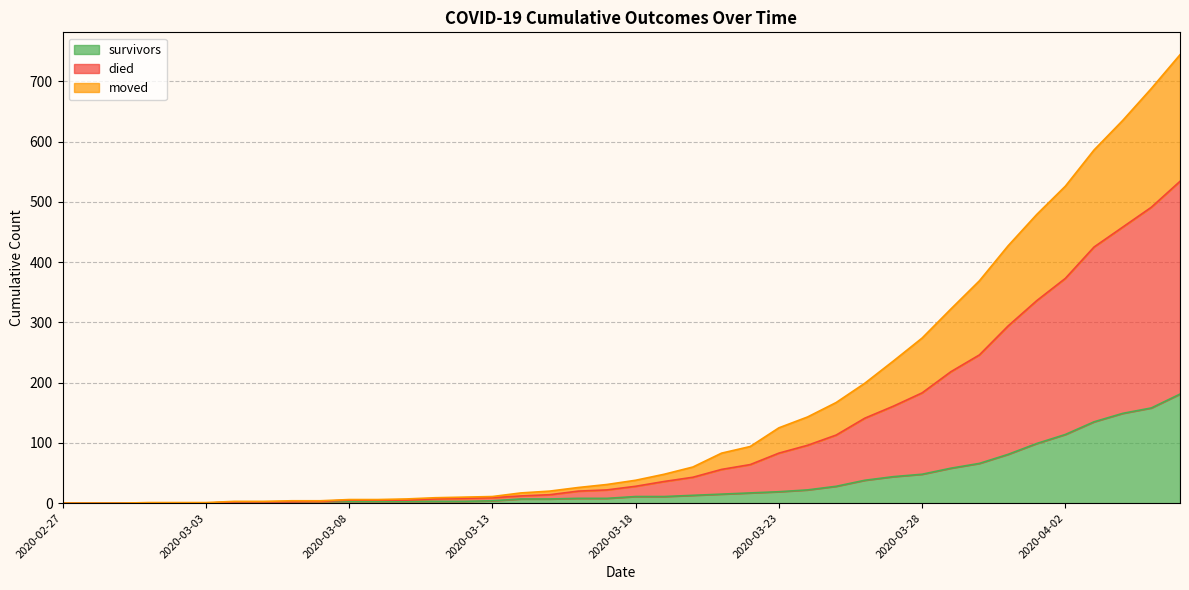

What are all the series names shown in the legend?

survivors, died, moved